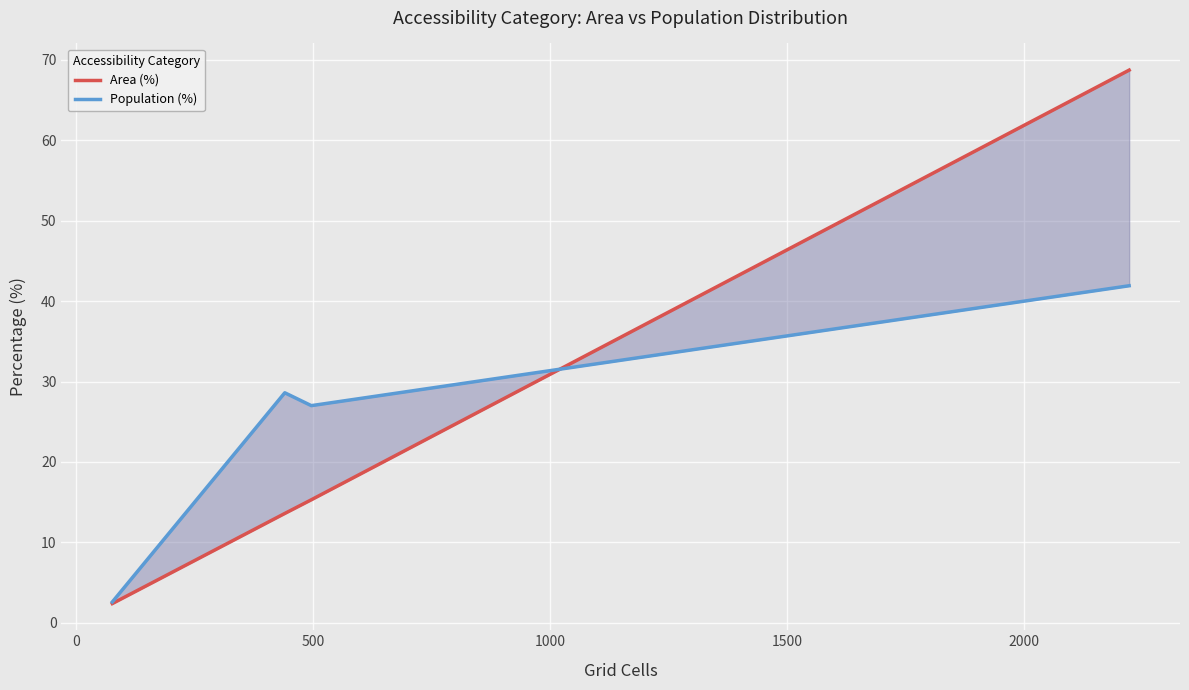

Where does the Area (%) series first go above 15?

500